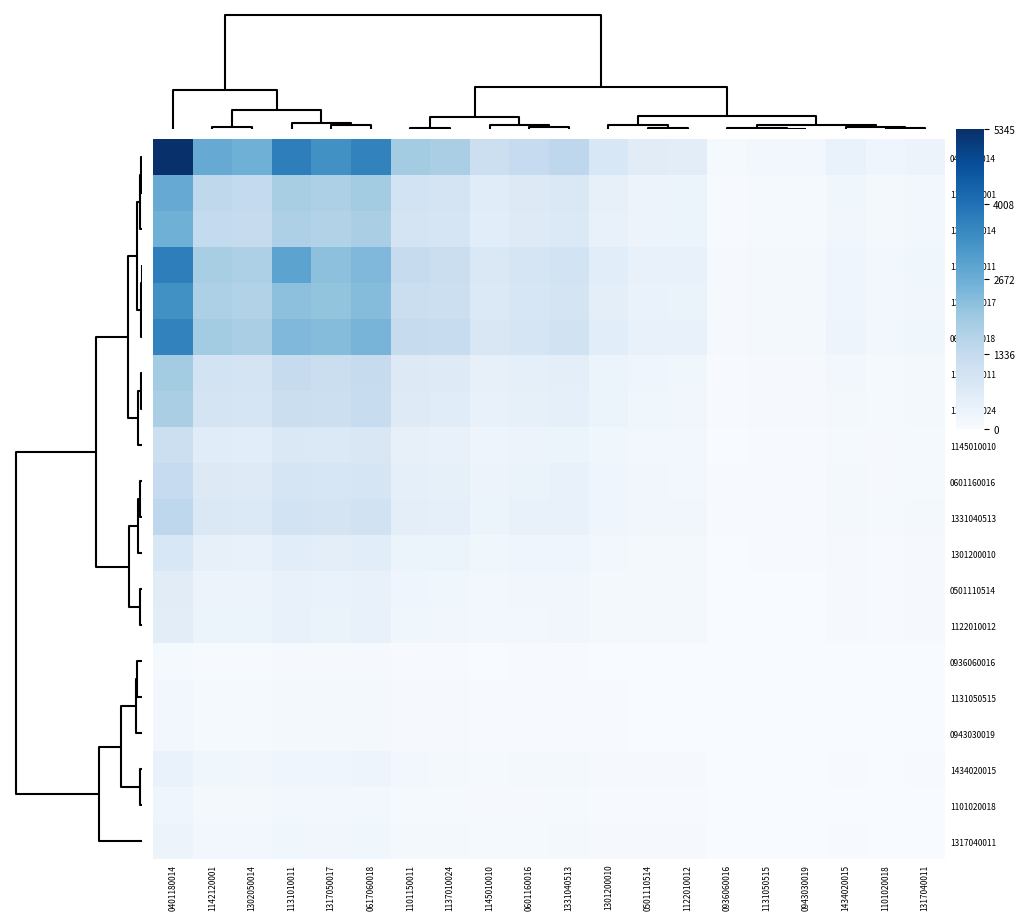

How many distinct data groups are displayed?

20